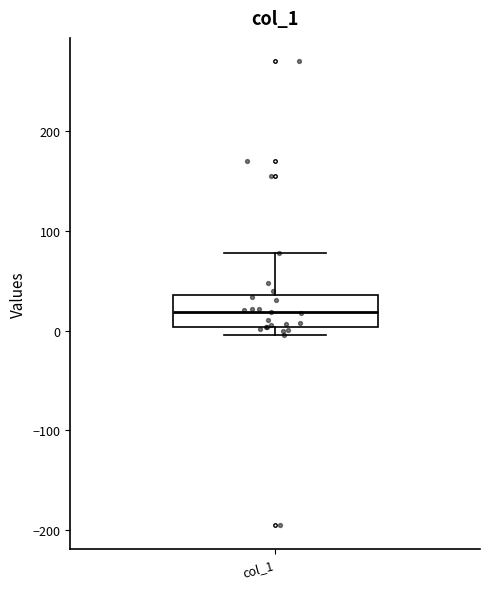

Where does the median line of the box for col_1 sit on the y-axis? The values are not printed on the chart, so give them approximately, as read against the axis.

20